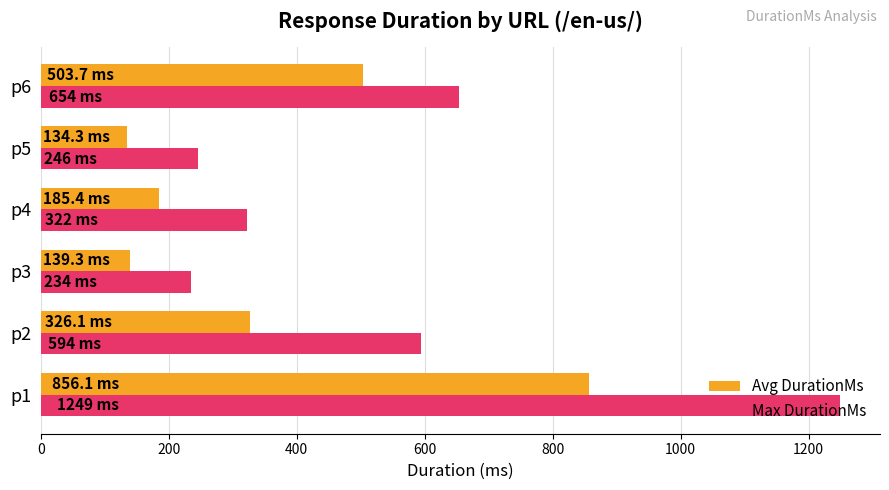

Which series has the largest total across all categories?

Max DurationMs